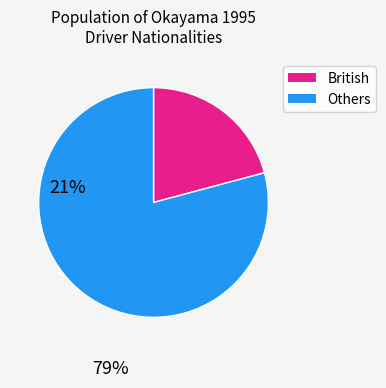

Which category accounts for the majority?

Others